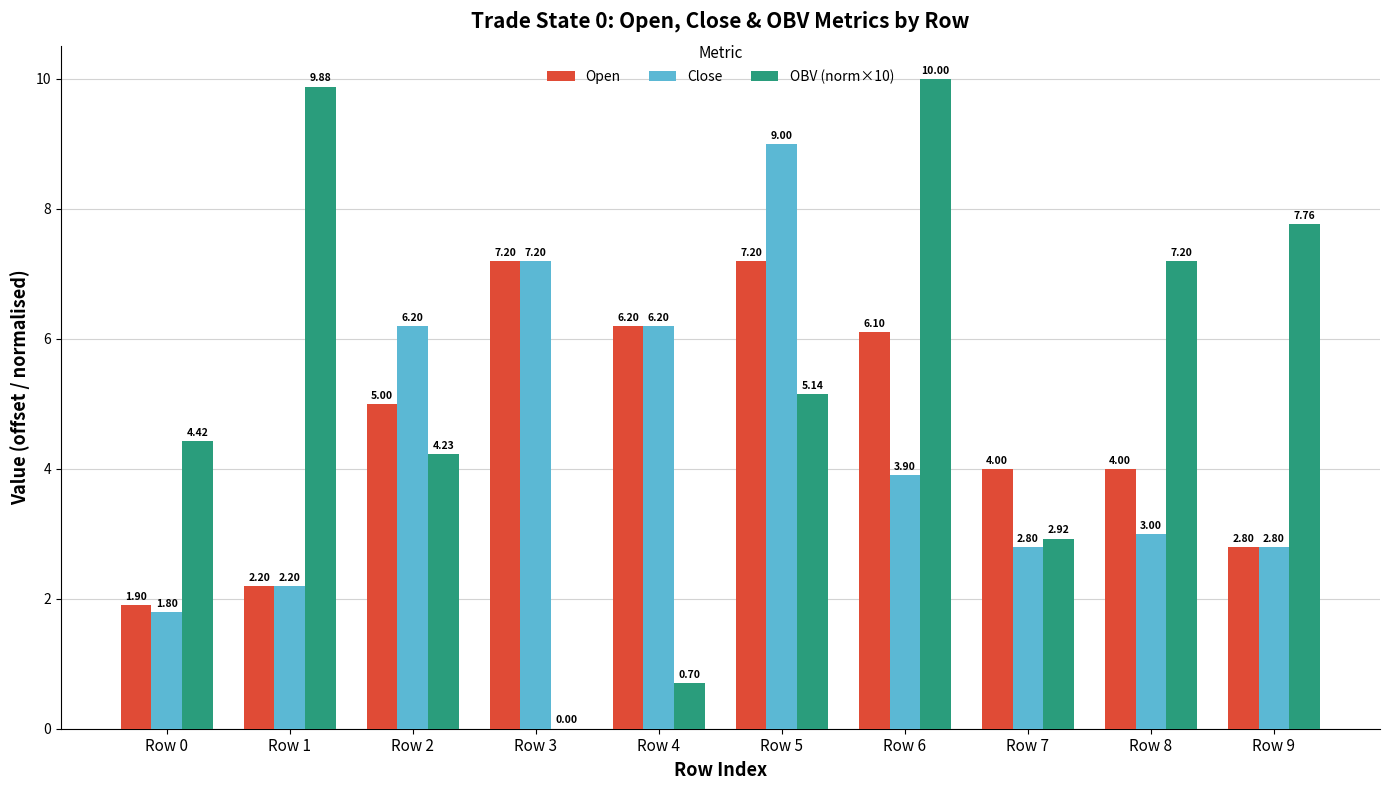

What is the sum of the Open values at Row 6 and Row 9?

8.9